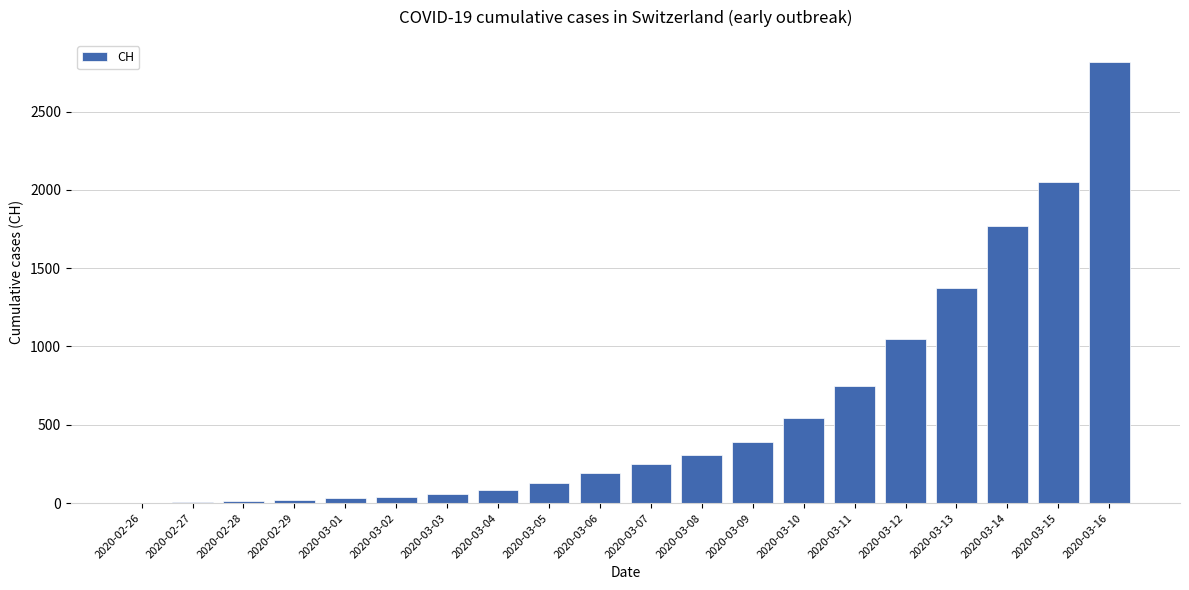

At which label is the value closest to 1409?

2020-03-13